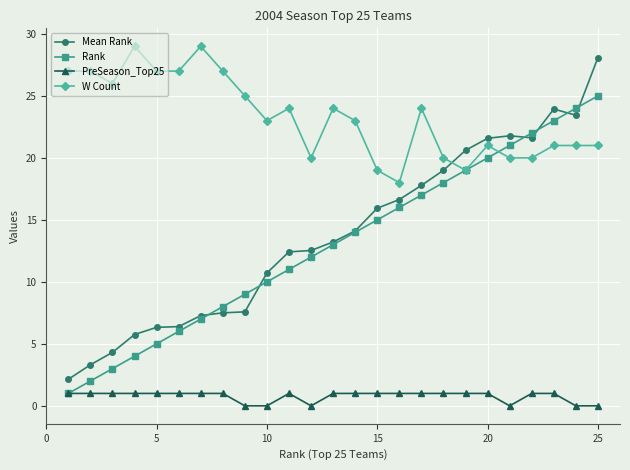

True or false: Rank has more than 0 points higher than both neighbors.

False